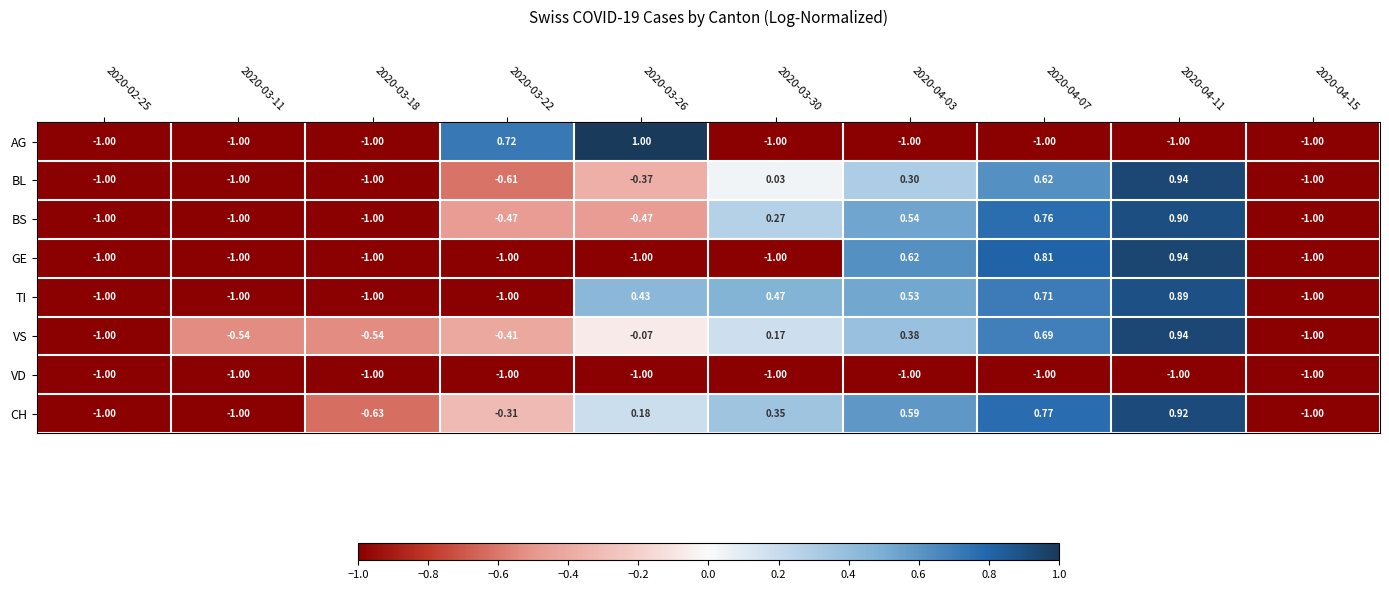

Which series has the largest range (max minus min)?

AG